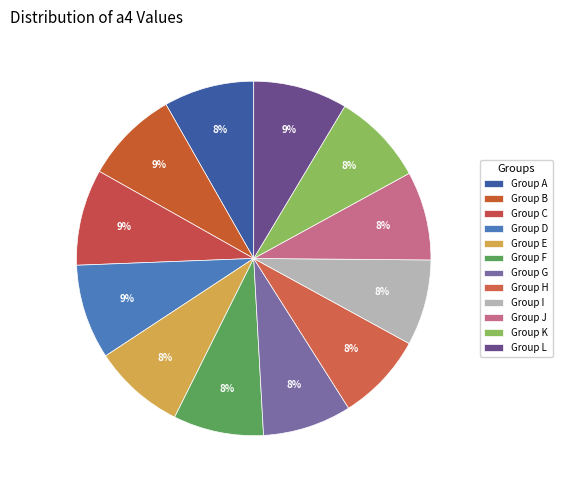

How many slices are in this pie chart?

12